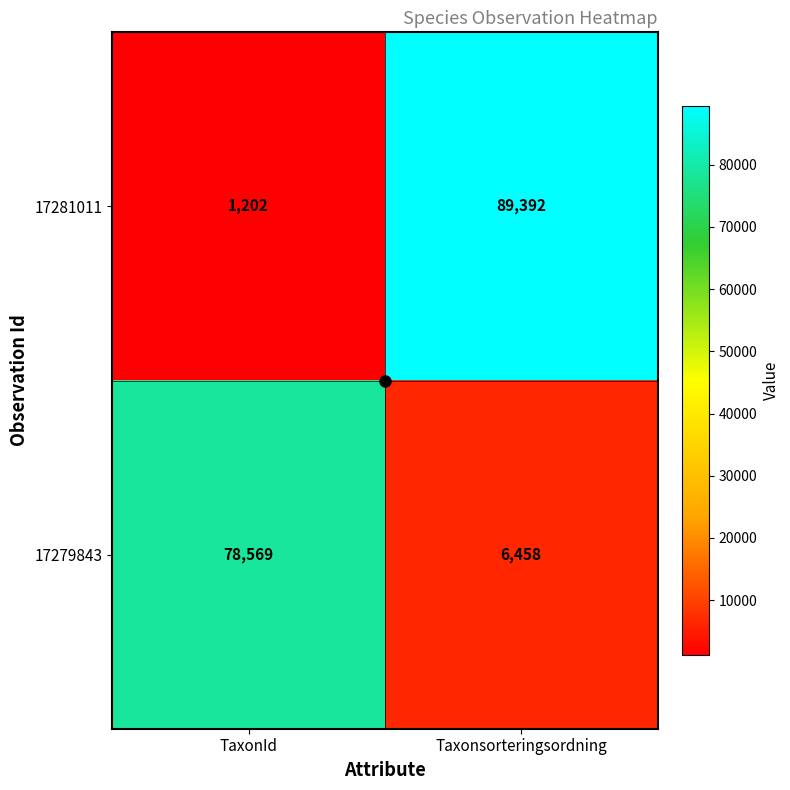

What is the sum of the 17281011 values at TaxonId and Taxonsorteringsordning?

90594